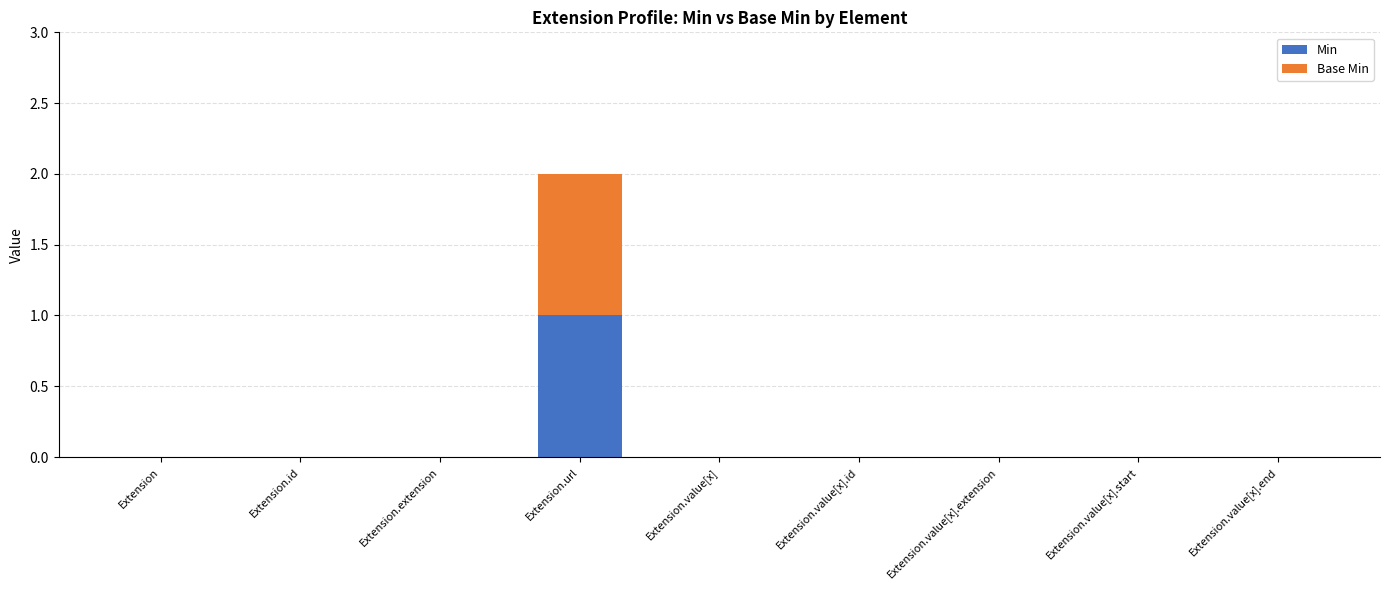

How many data points does each series have?

9